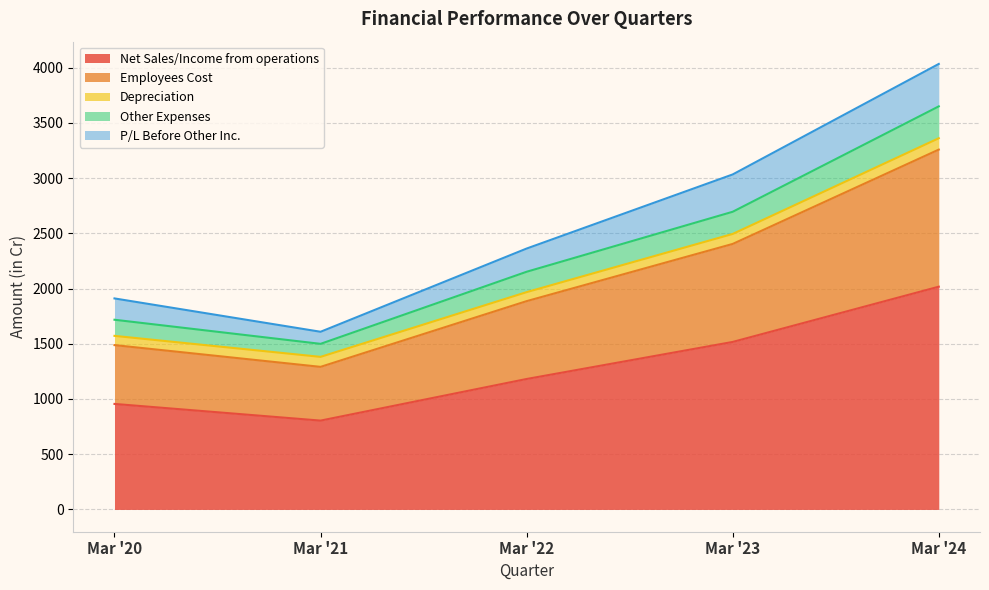

The Other Expenses series shows 2196.0 at Mar '20. True or false?

False